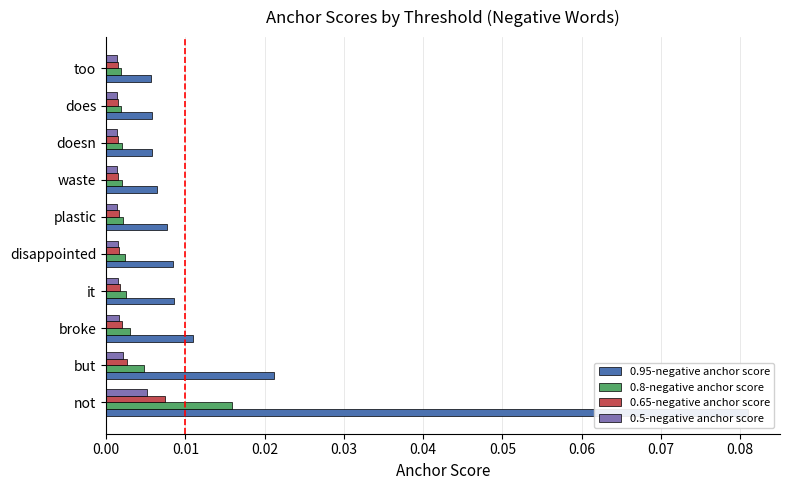

Which series has the largest range (max minus min)?

0.95-negative anchor score